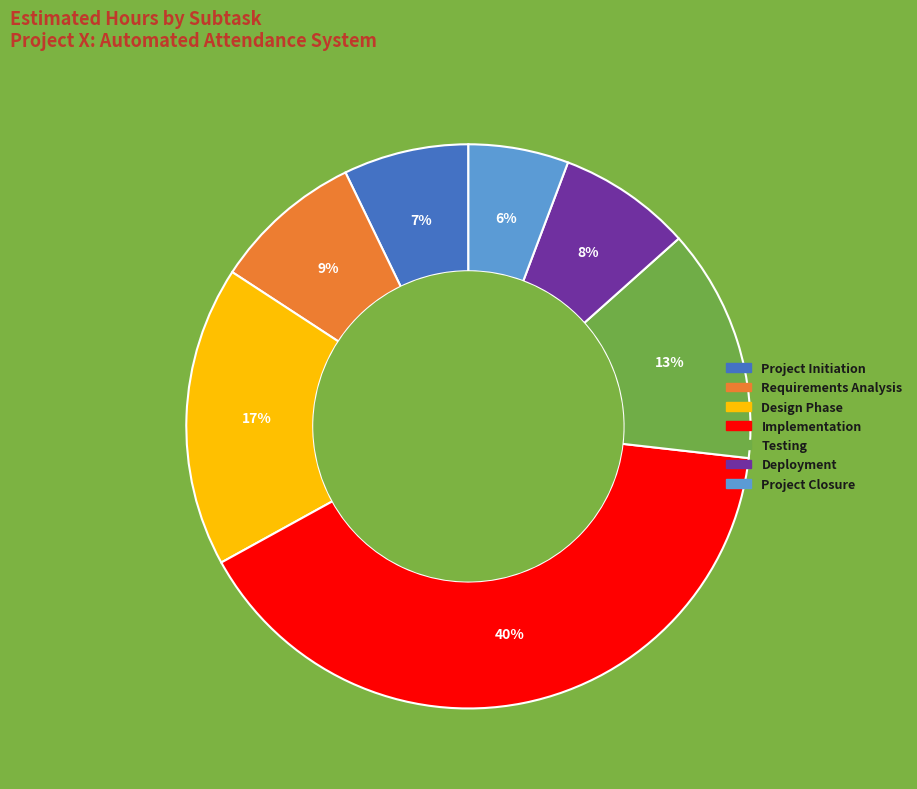

To the nearest percent, what is the average slice percentage?

14%